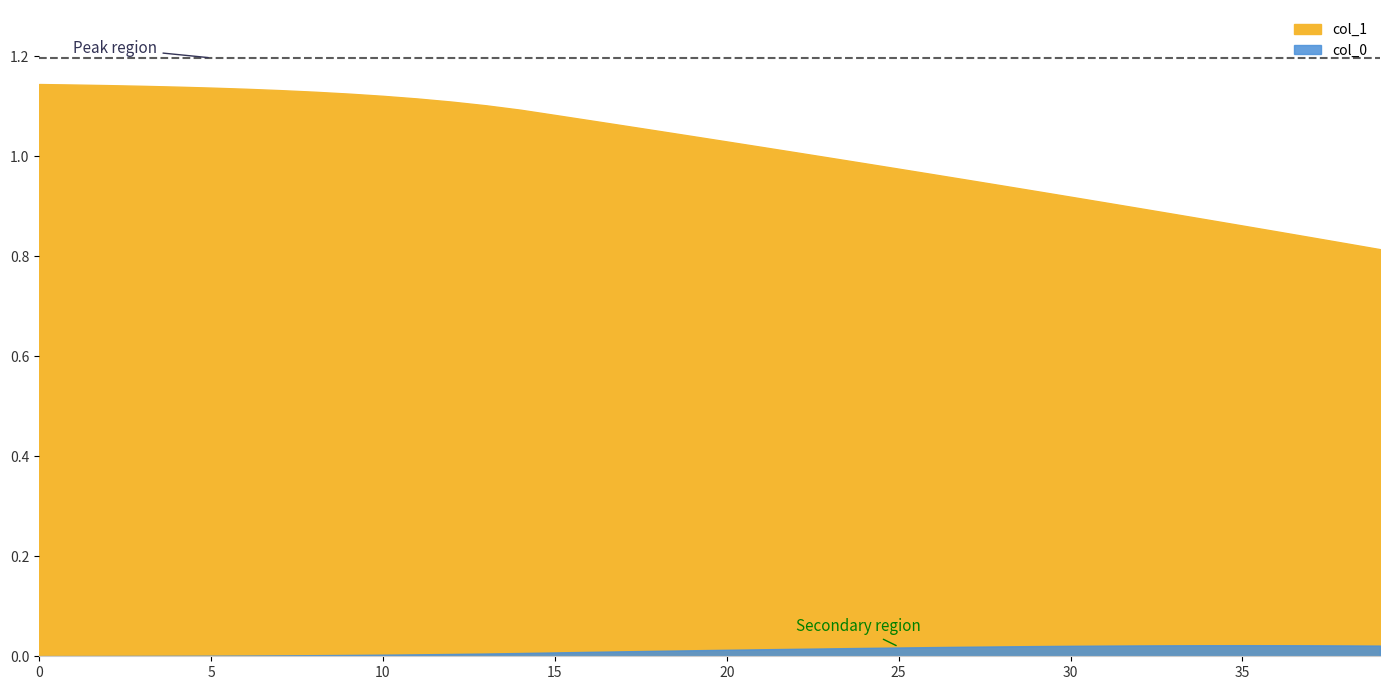

Is it true that the value at 27 is 1.6?

False